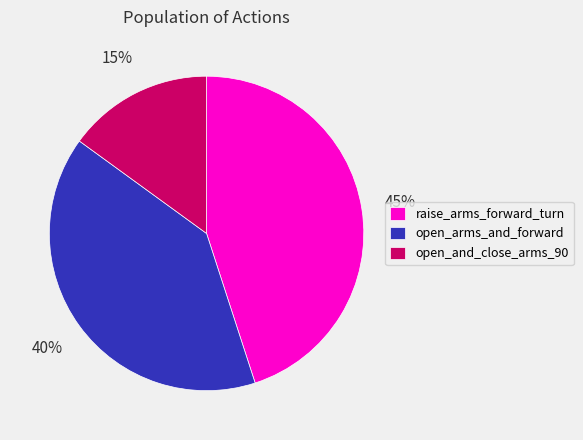

Which category has the smallest portion of the pie?

open_and_close_arms_90